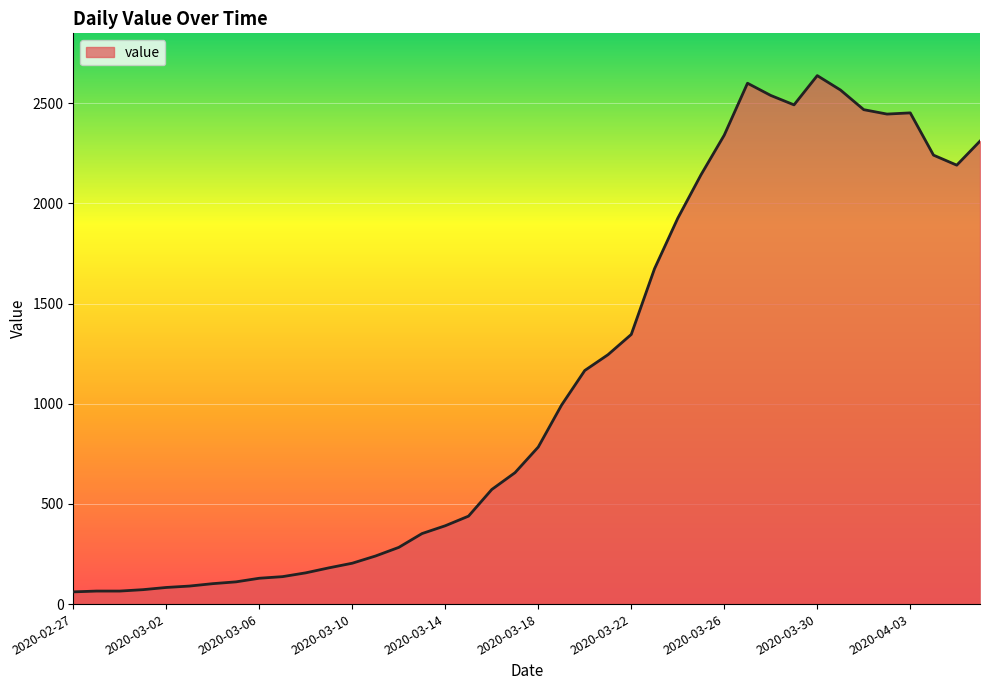

What is the difference between the maximum and minimum values?

2577